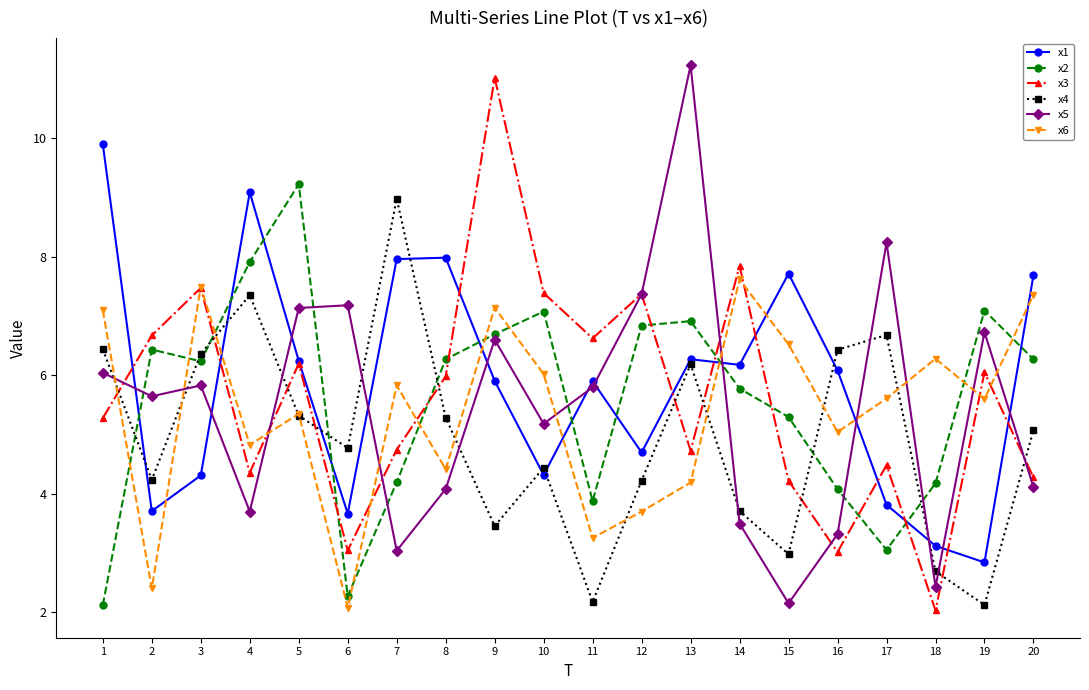

Which series changed the most between 10 and 19?

x4